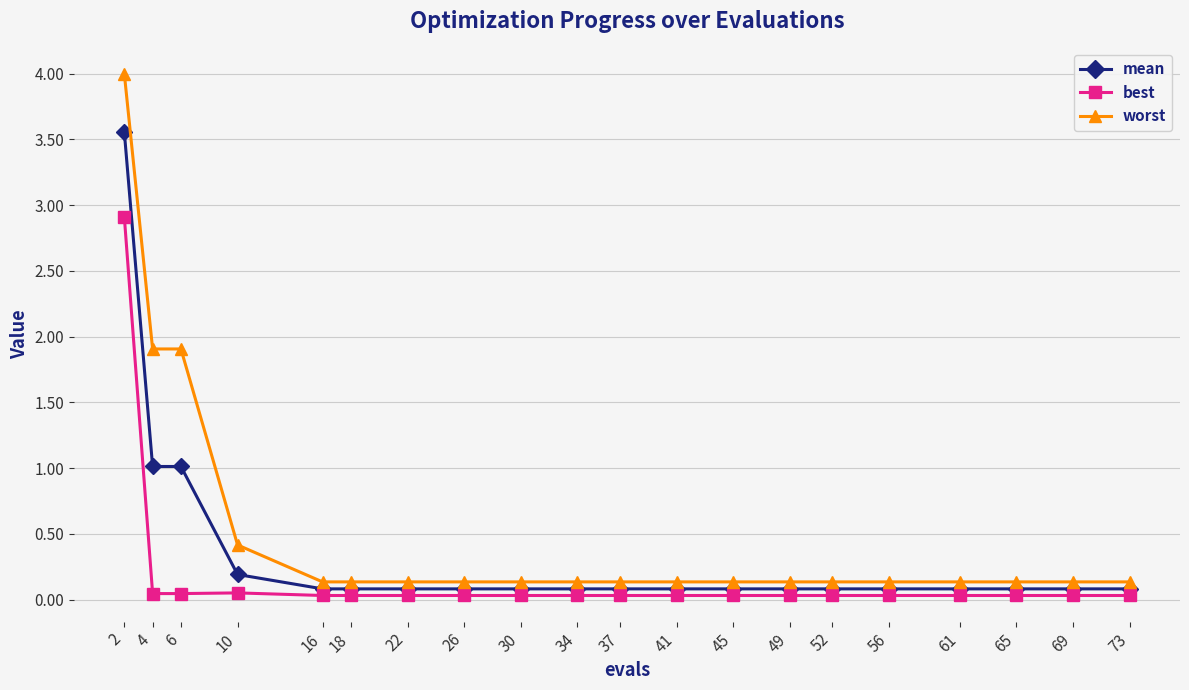

What is the value of the mean point at the 1st from the left?

3.6